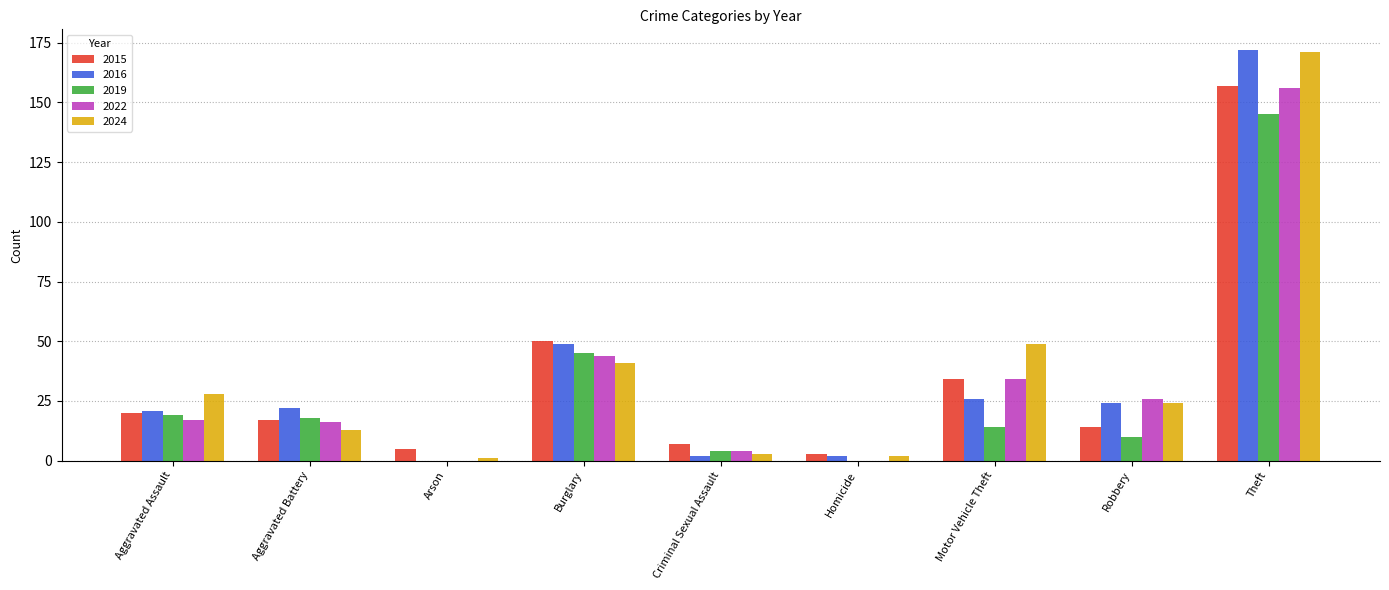

The value of 2022 at Aggravated Assault is 27. True or false?

False